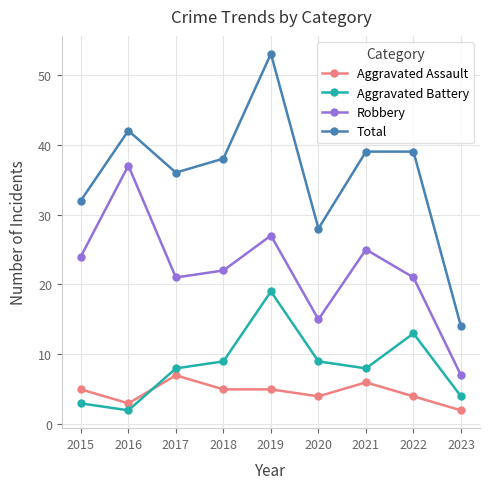

What are all the series names shown in the legend?

Aggravated Assault, Aggravated Battery, Robbery, Total